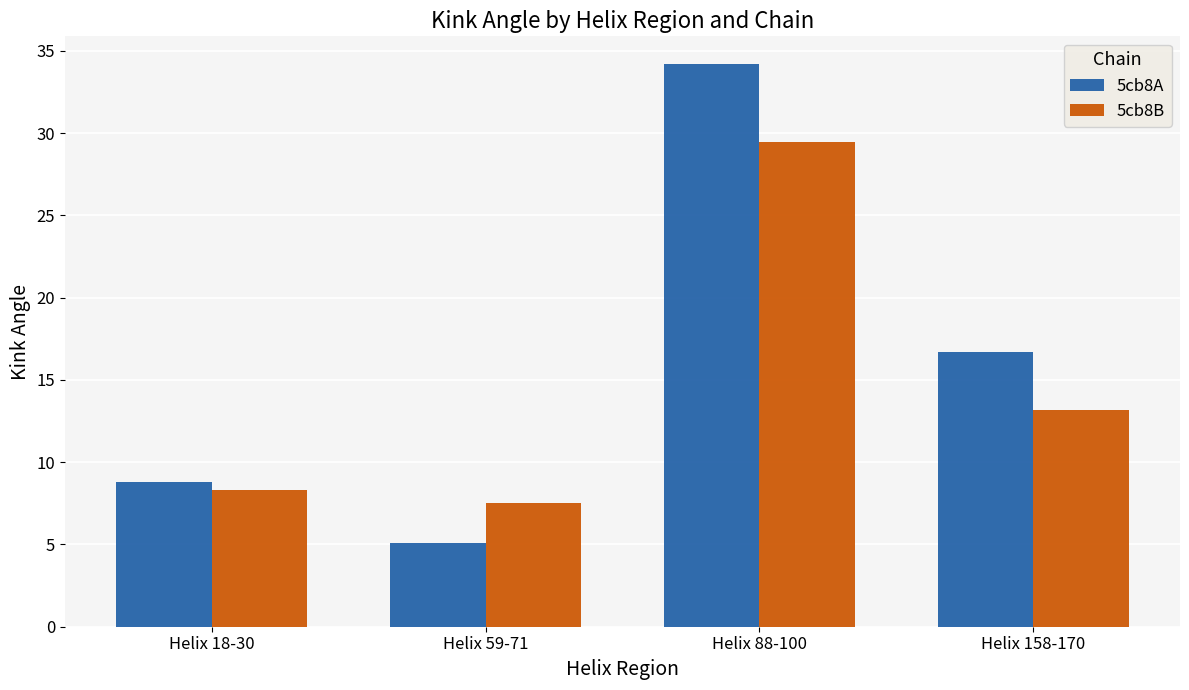

What is the difference between the 5cb8B values at Helix 158-170 and Helix 18-30?

4.9